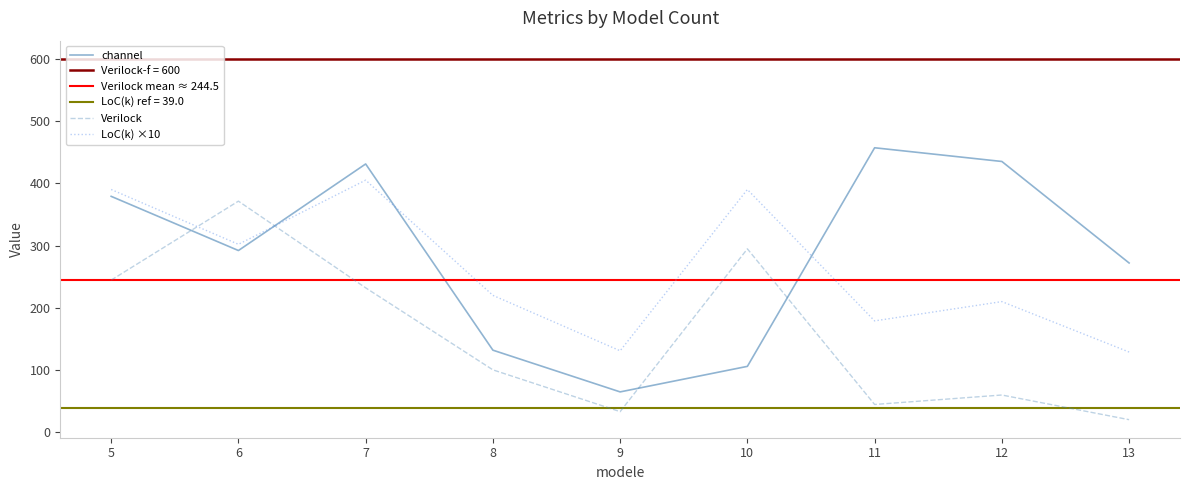

What is the difference between the second highest and second lowest values in the LoC(k) series?

259.0